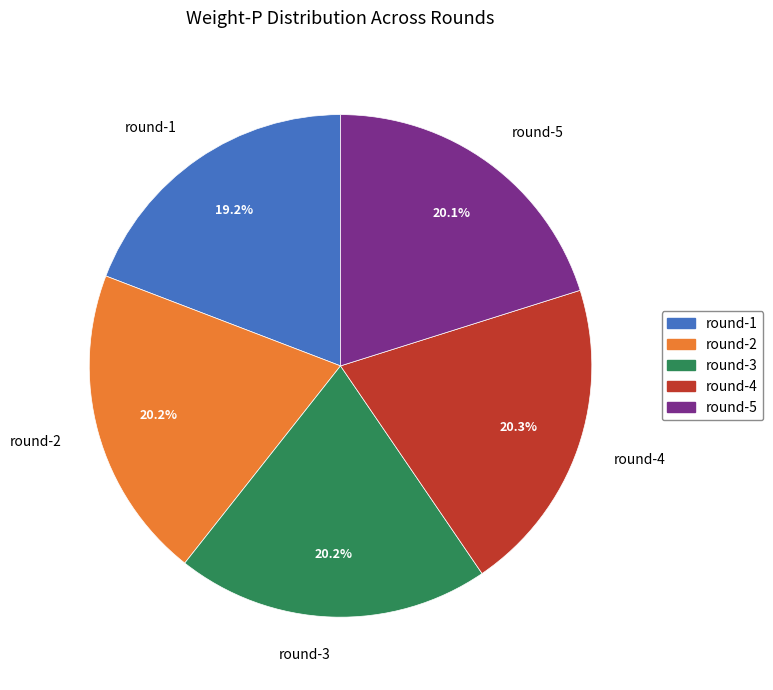

How many slices are in this pie chart?

5